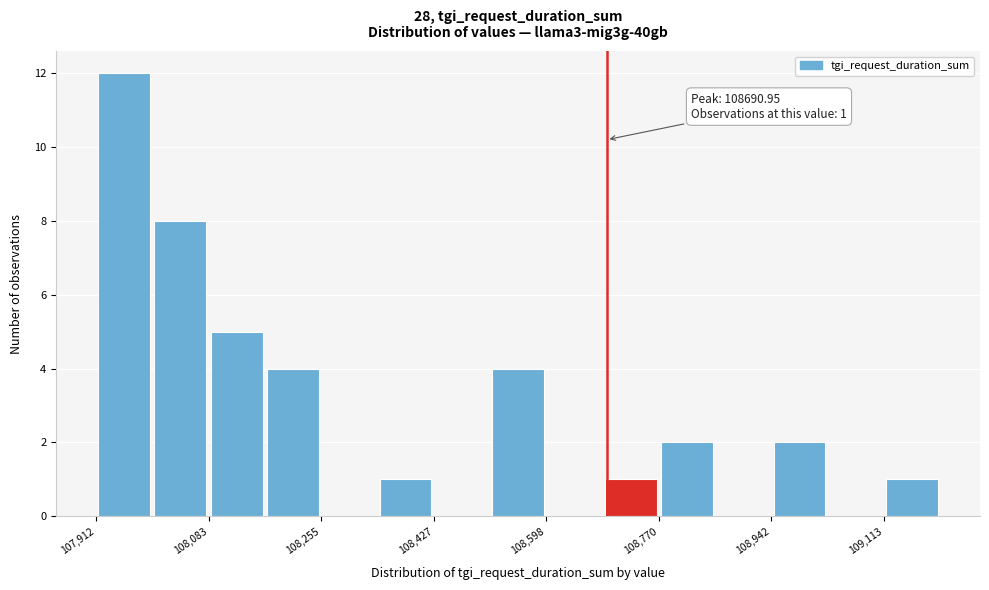

Over which range of the x-axis is the bar tallest?

107920 to 108000